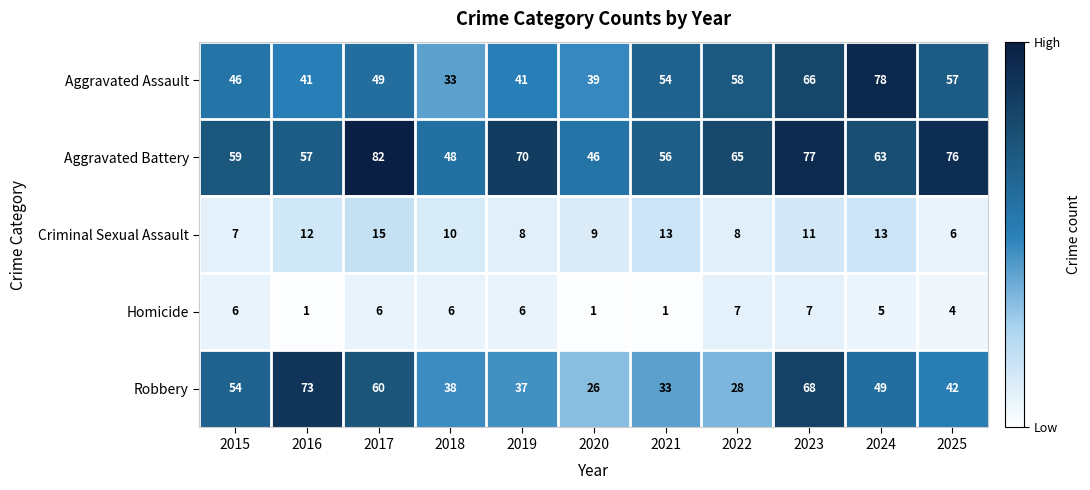

The Criminal Sexual Assault series shows 18 at 2024. True or false?

False